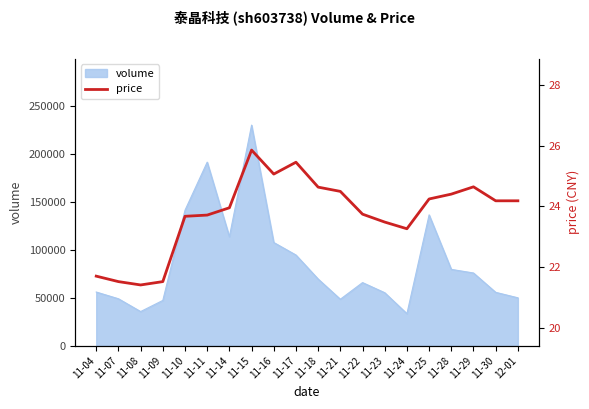

What position from the right is 11-10?

16